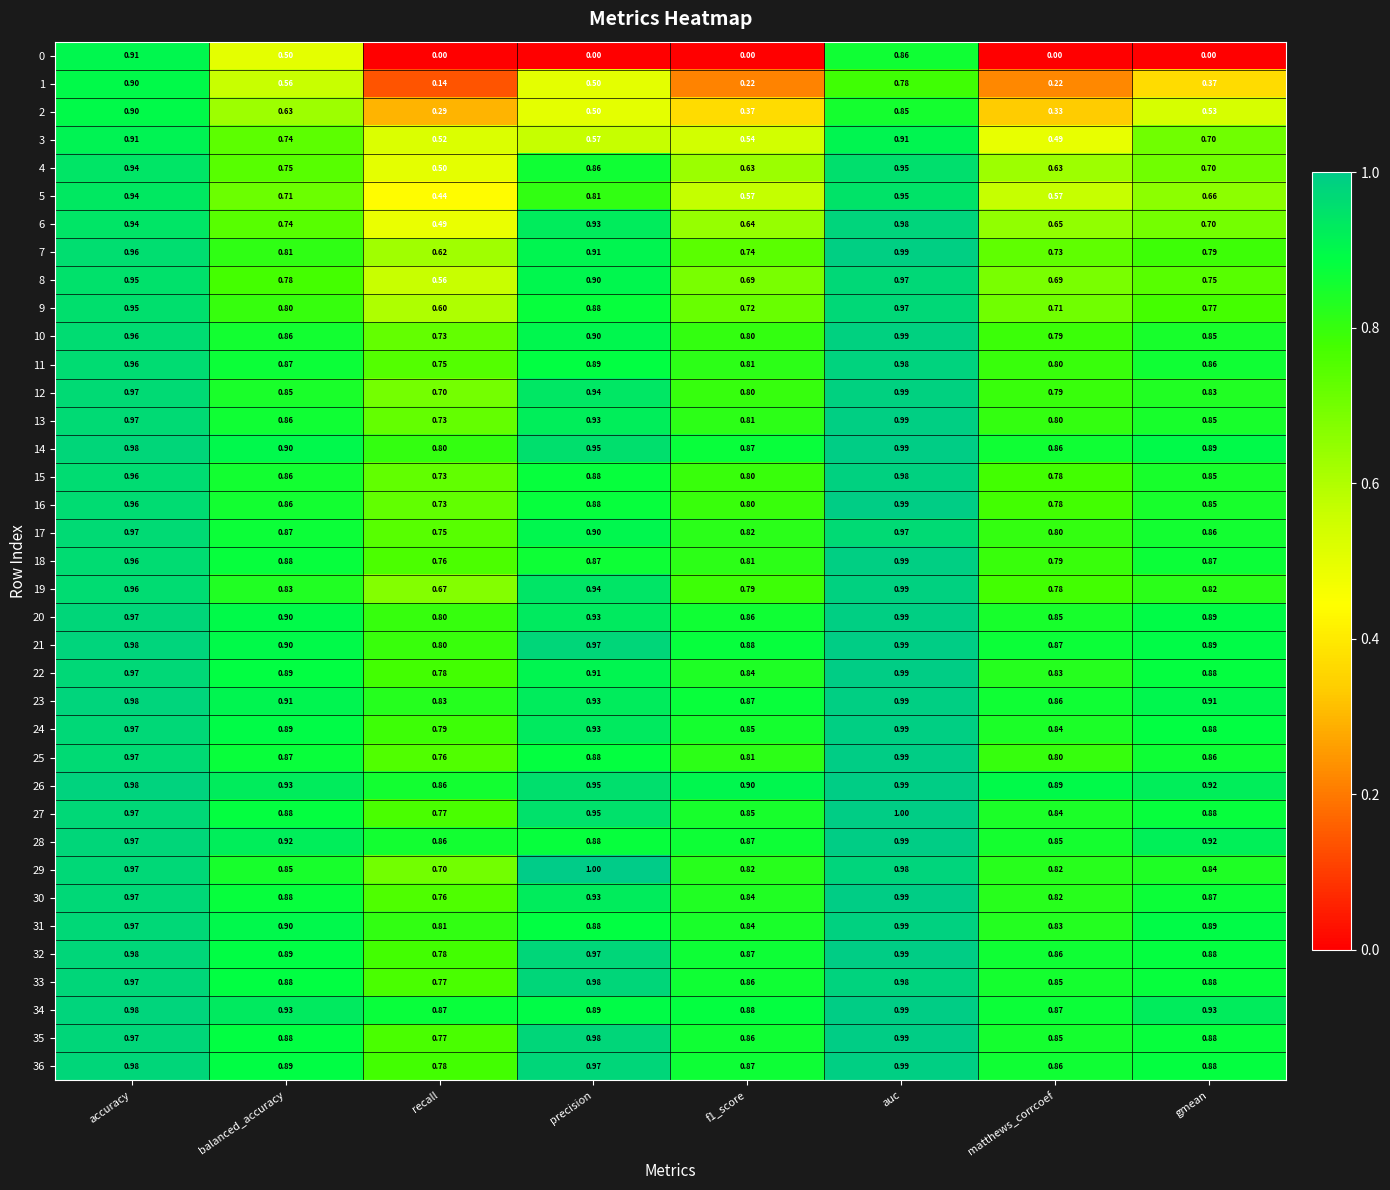

At which category is the sum across all series the highest?

auc